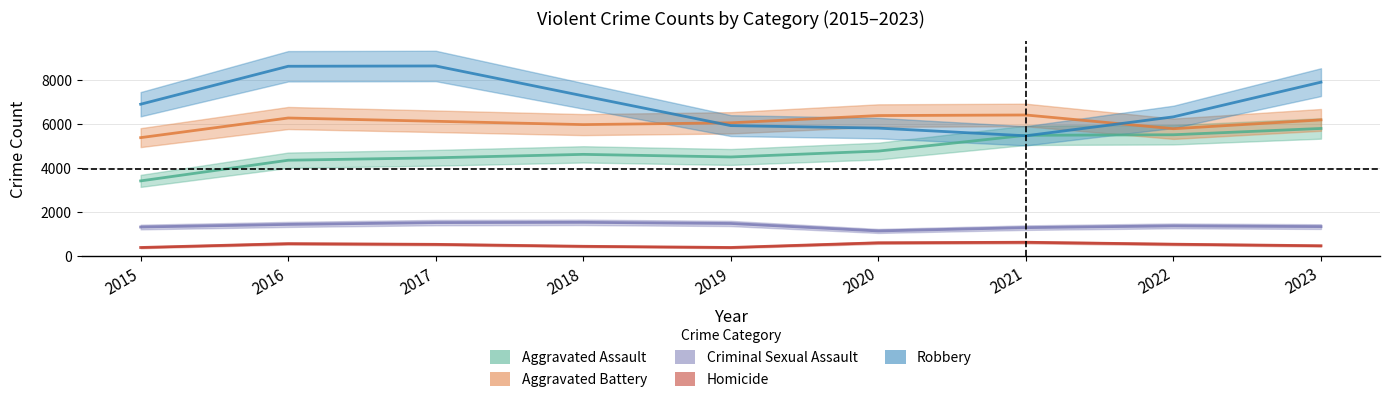

Where does the Criminal Sexual Assault series first go above 1375?

2016